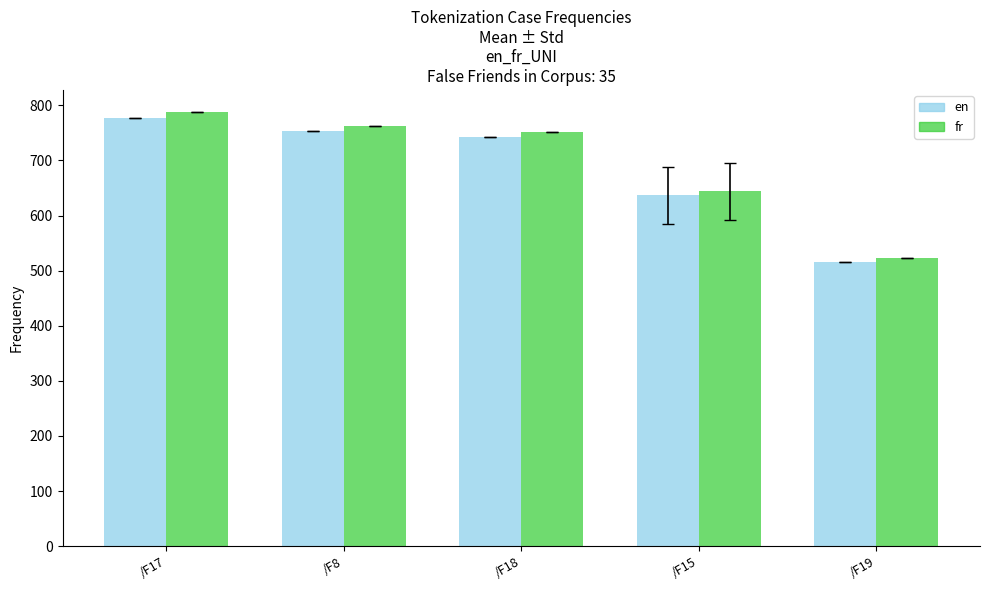

At which category does the chart reach its minimum across all series?

/F19